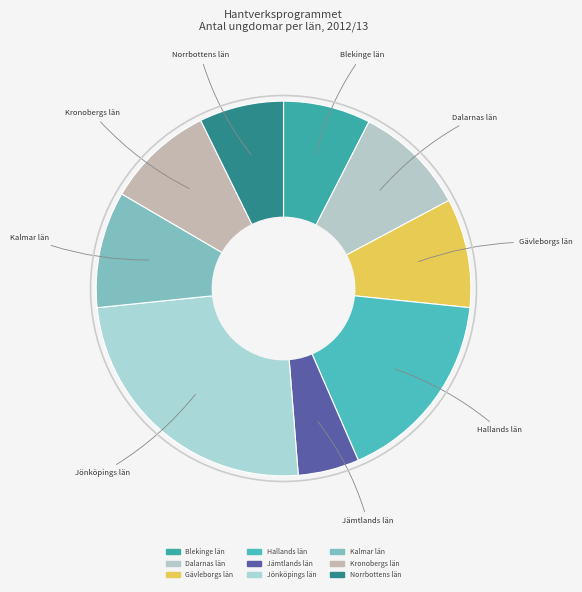

Approximately how many times larger is the value at Norrbottens län compared to Kronobergs län?

0.8